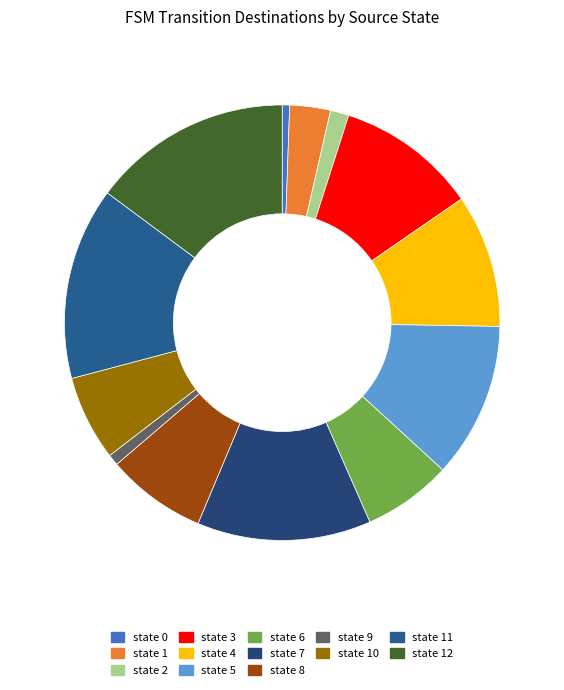

Is it true that state 6 is 19% of the pie?

False